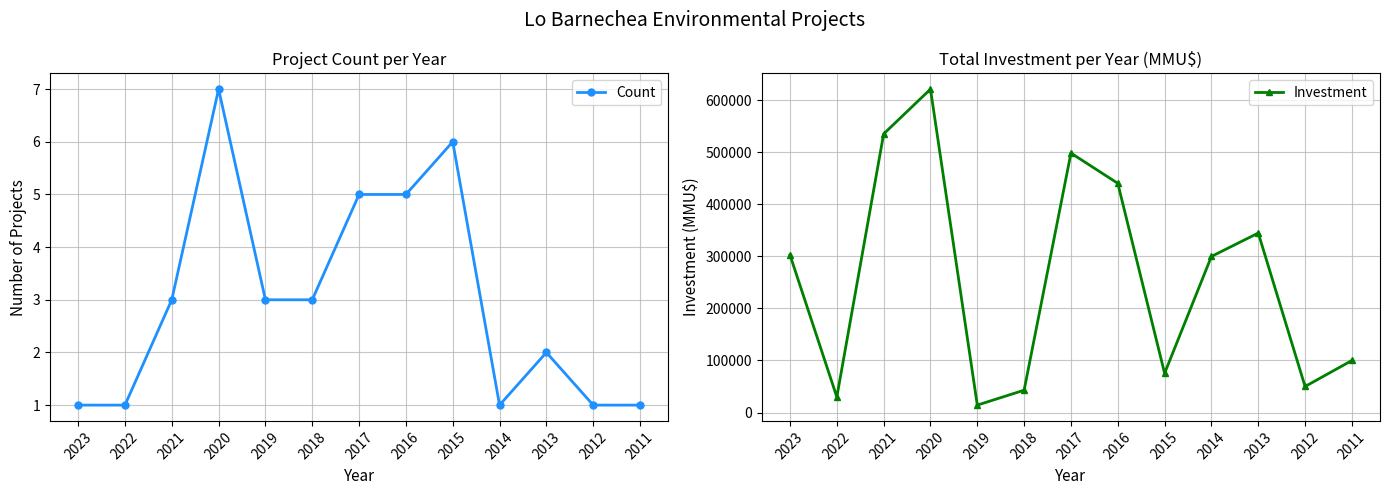

What is the difference between the highest and lowest values at 2022?

29845